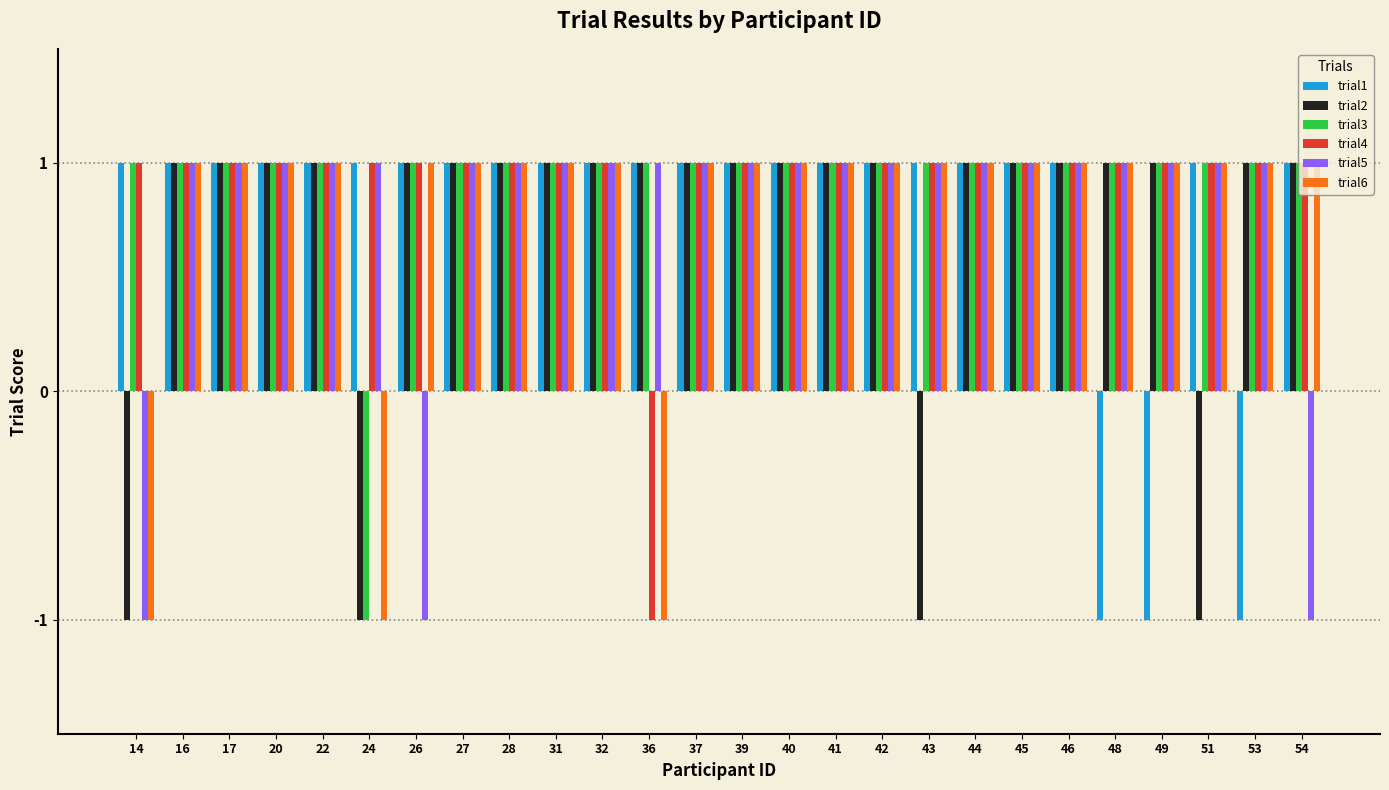

How many groups of bars are there?

26